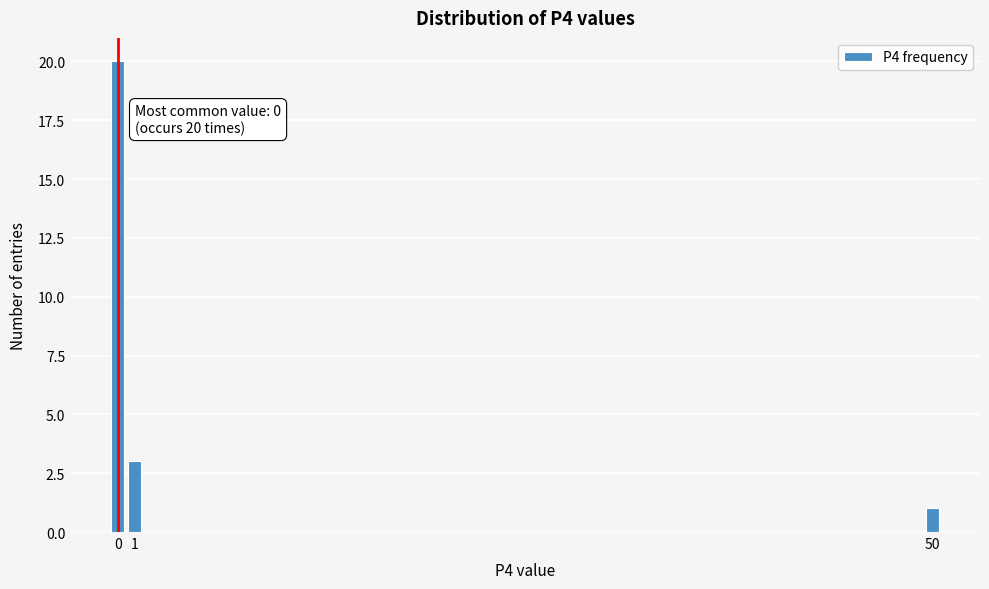

Reading left to right, transcribe all the data shown in this chart.

20	3	1